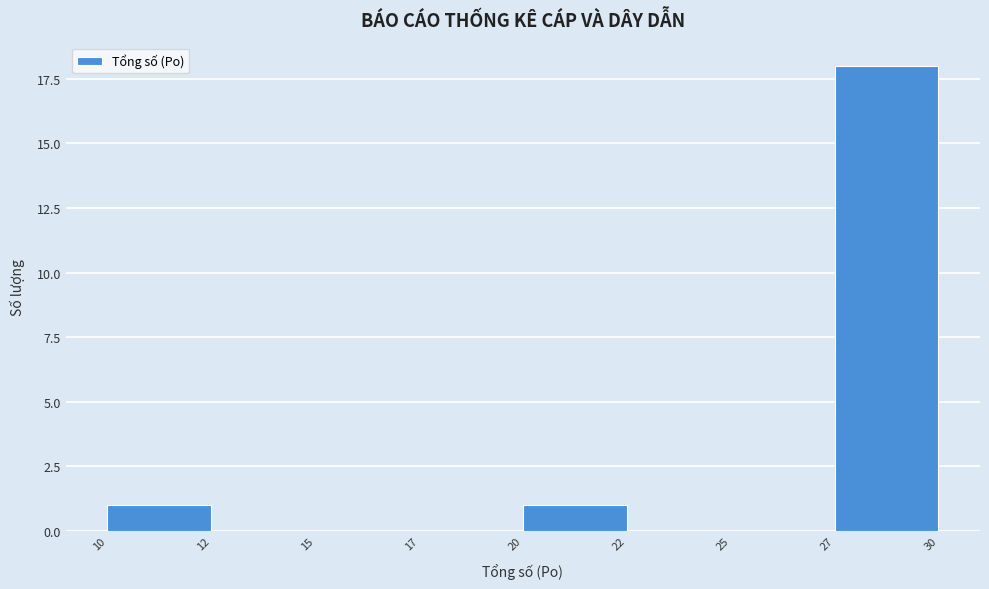

Reading left to right, transcribe all the data shown in this chart.

10=1	12=0	15=0	17=0	20=1	22=0	25=0	27=18